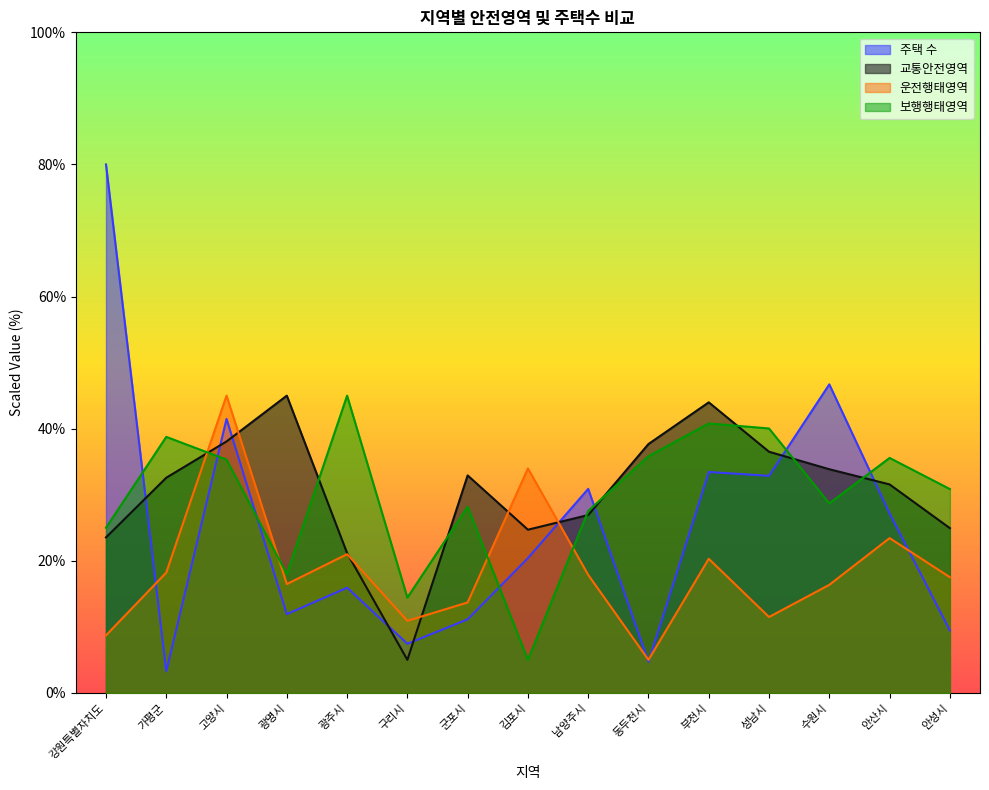

Where do 주택 수 and 보행행태영역 first cross each other?

강원특별자치도 and 가평군